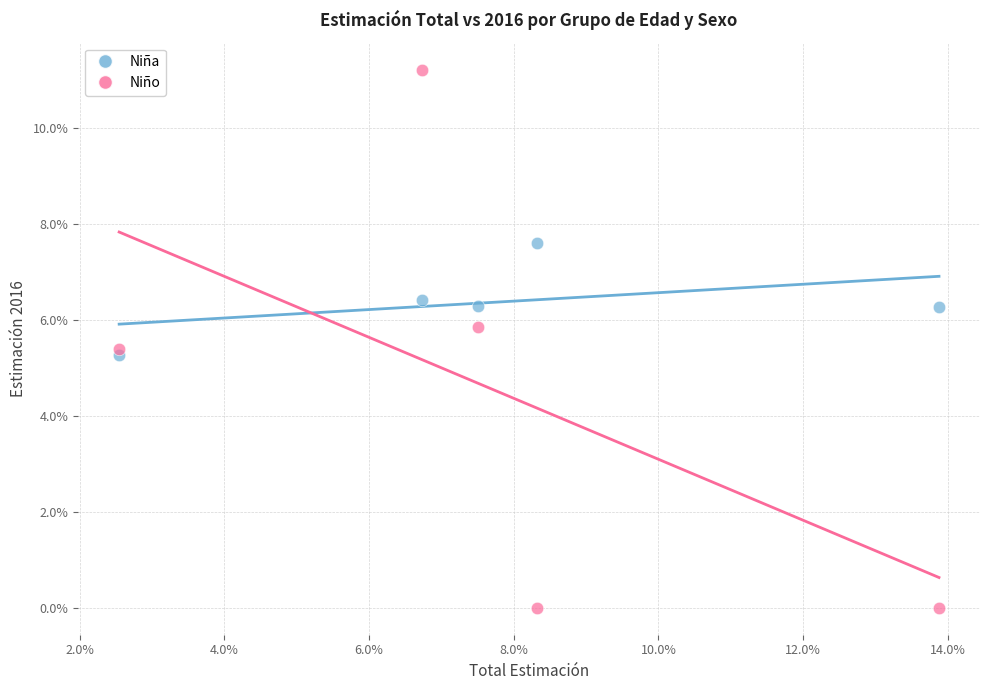

Which series reaches the minimum Y coordinate?

Niño